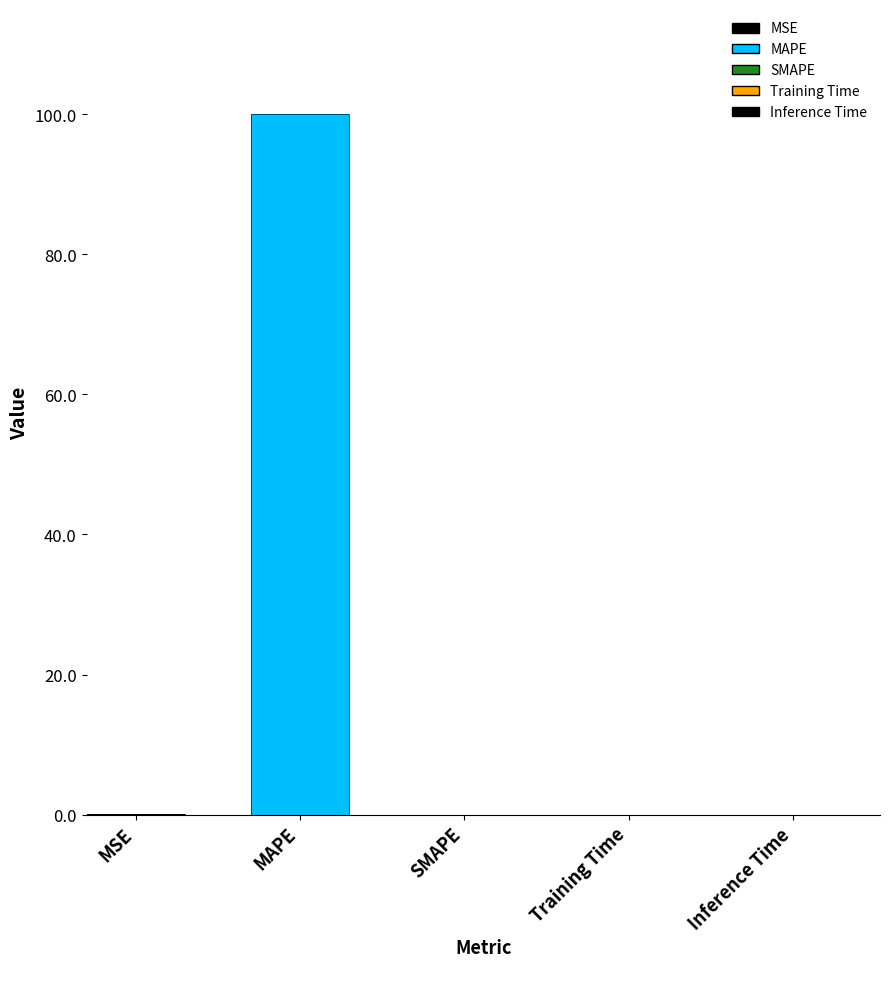

What is the sum of the values at MAPE and Inference Time?

100.0